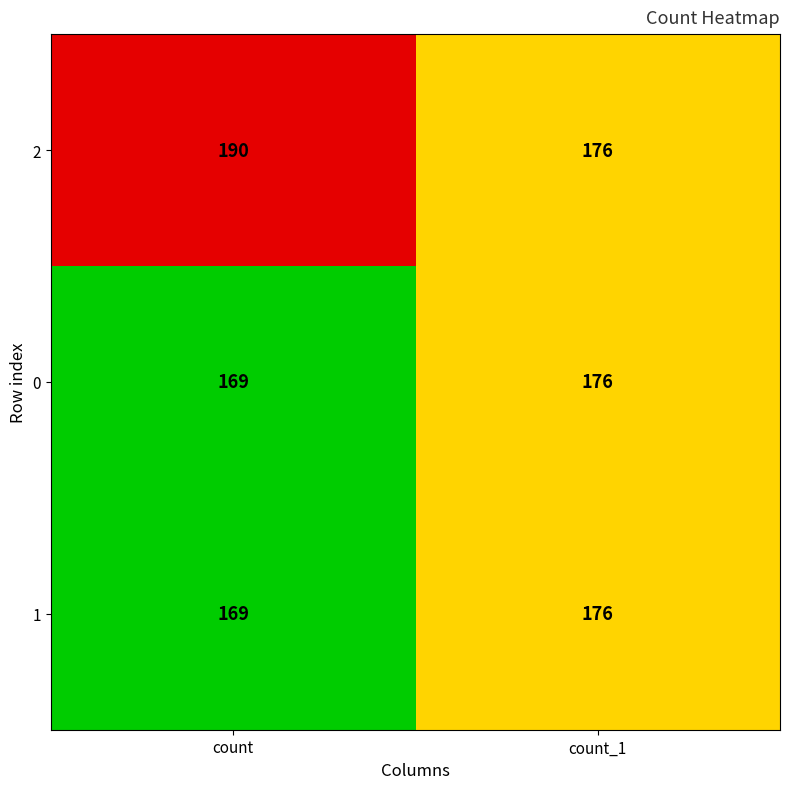

What is the difference between the 2 values at count and count_1?

14